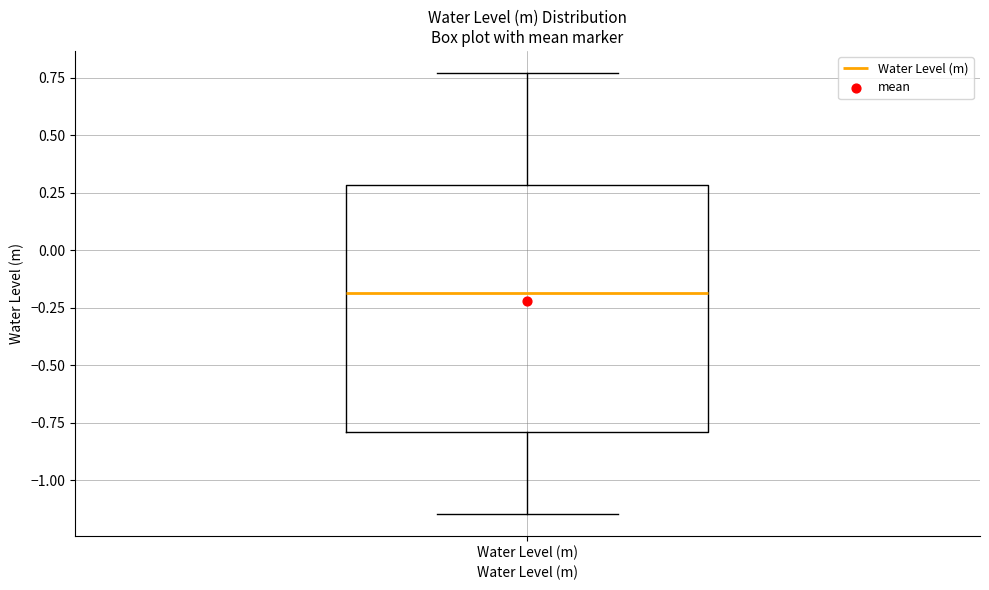

Where is the lower edge of the box for Water Level (m) on the y-axis? The values are not printed on the chart, so give them approximately, as read against the axis.

-0.80